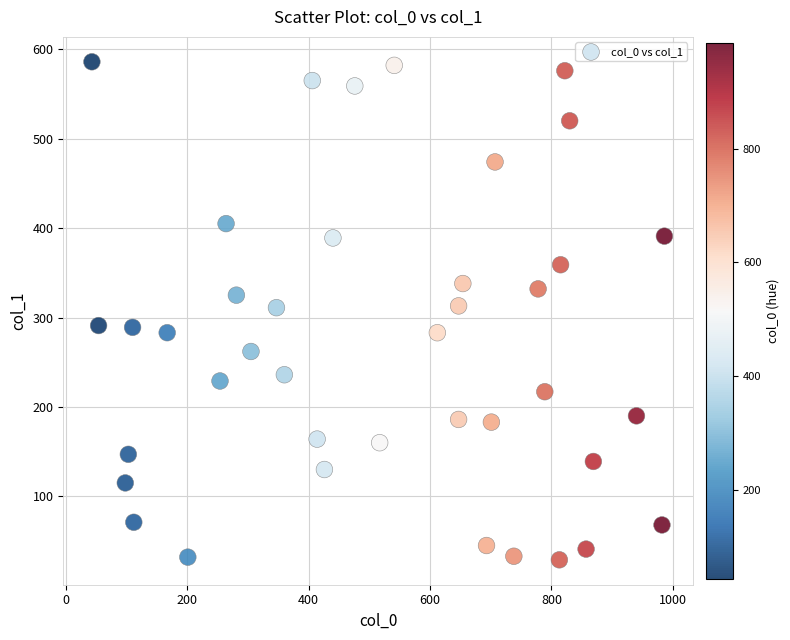

What is the range of X values (max minus min)?

943